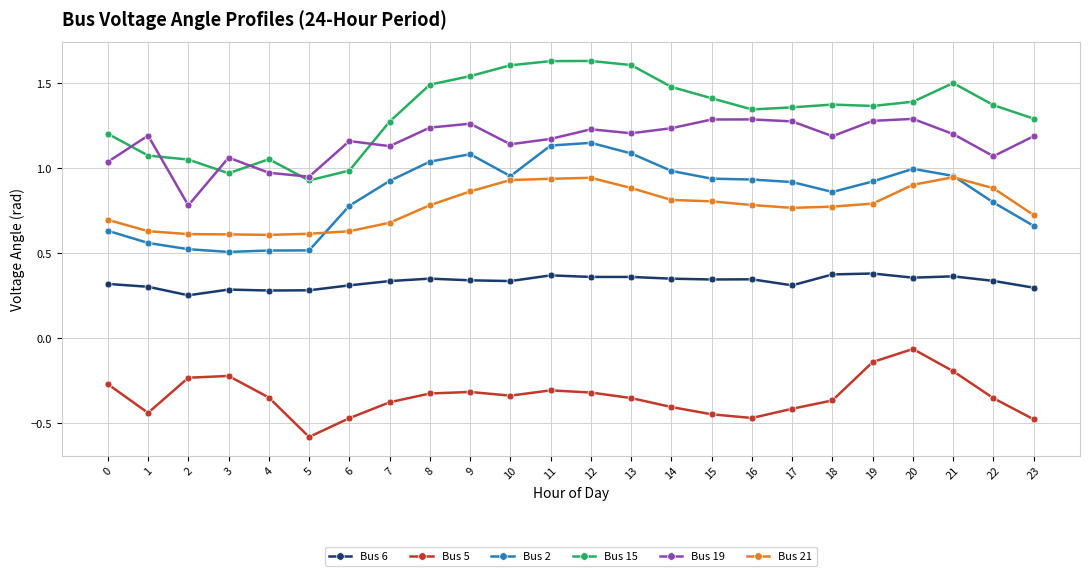

What is the sum of the Bus 15 values at 10 and 20?

3.0